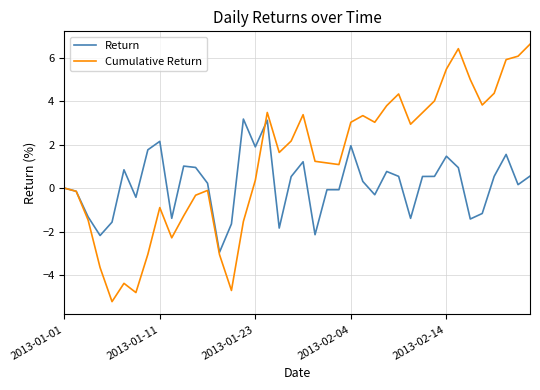

List the series in order of their peak value, highest first.

Cumulative Return, Return